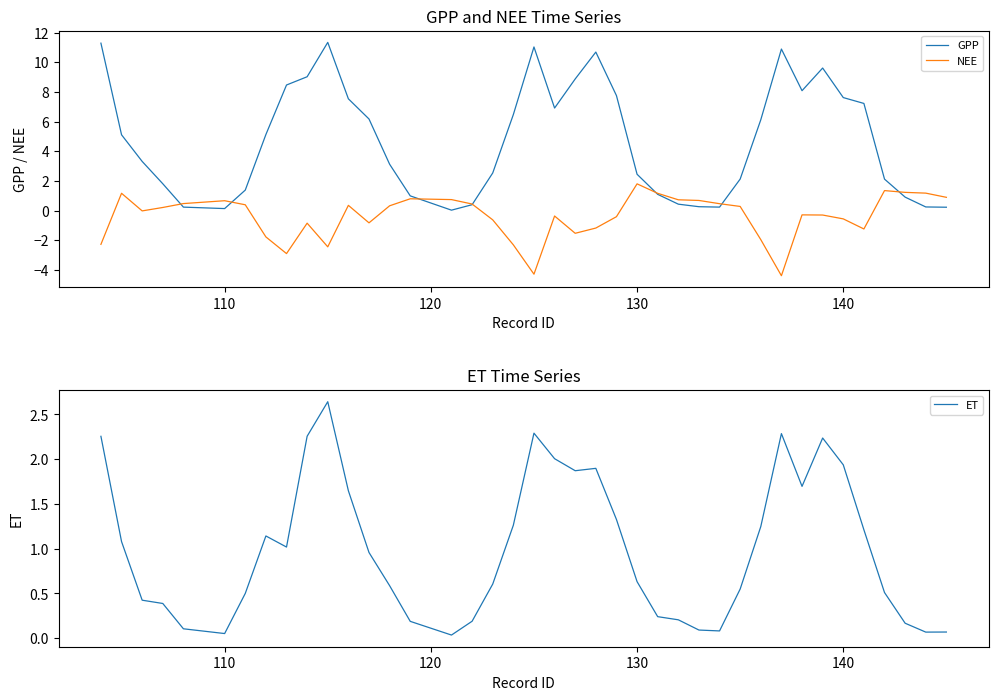

What is the maximum value for NEE?

1.8